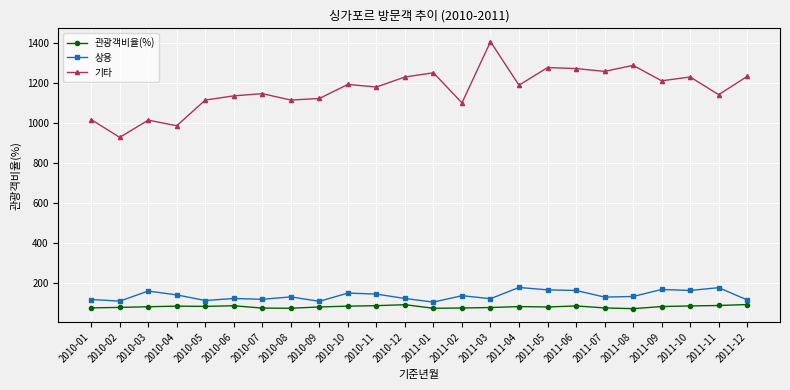

What is the value of the 관광객비율(%) point at the 17th from the left?

82.7